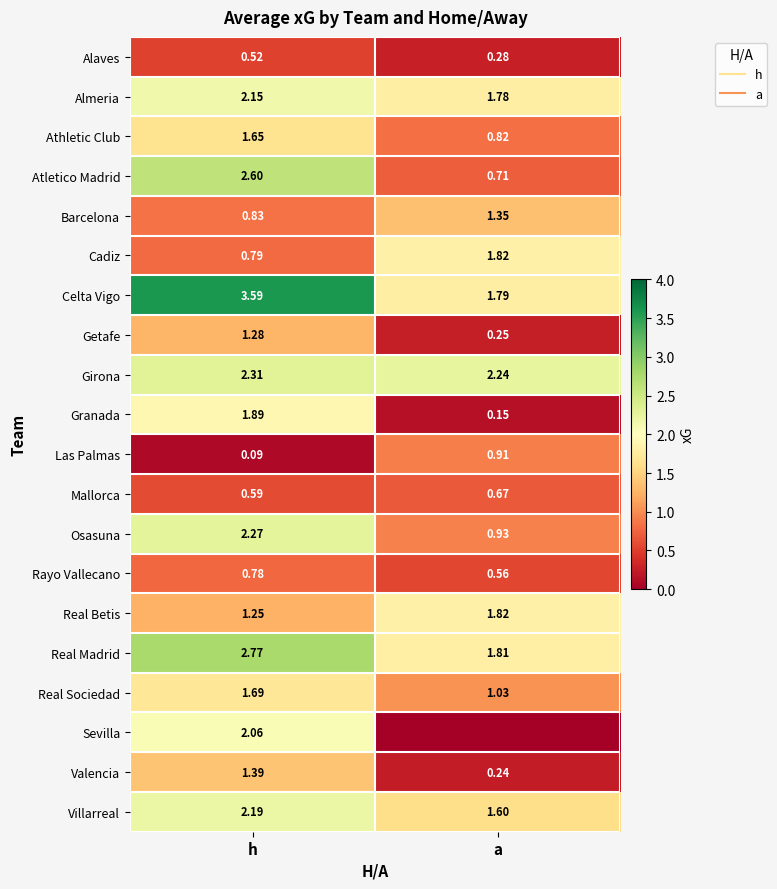

Which has a higher value, h or a?

h